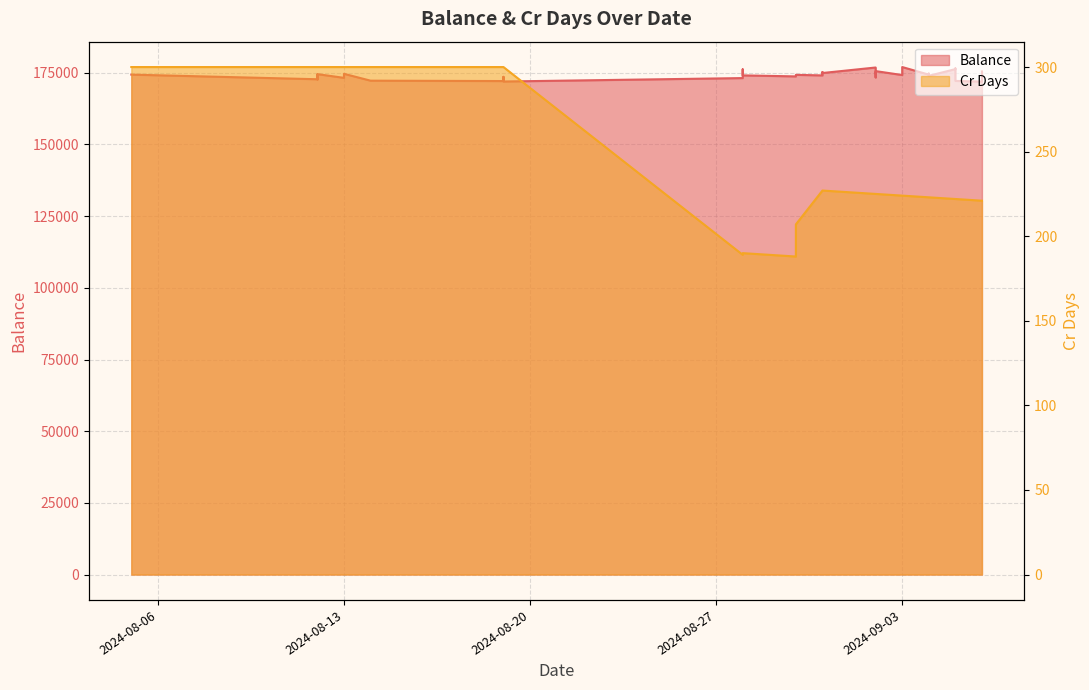

True or false: Balance and Cr Days cross at least once.

False